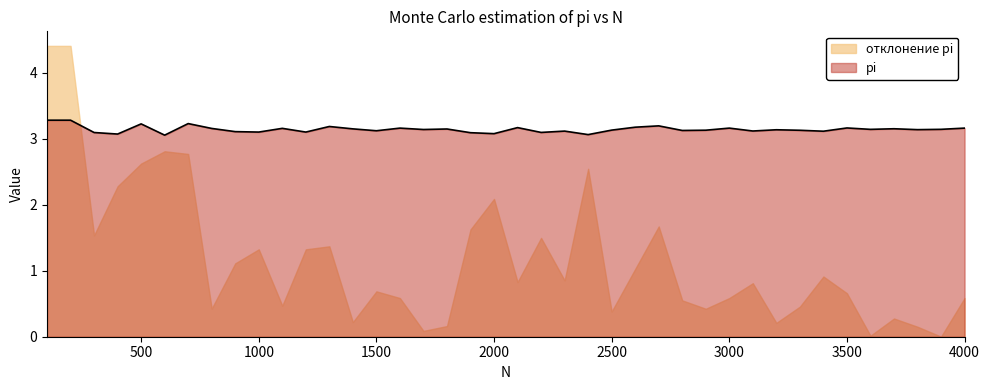

How many values are between 3 and 4?

40